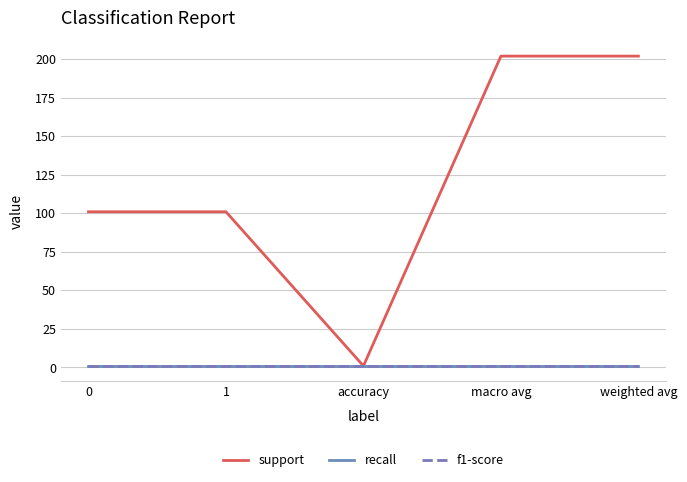

True or false: support and f1-score cross at least once.

False